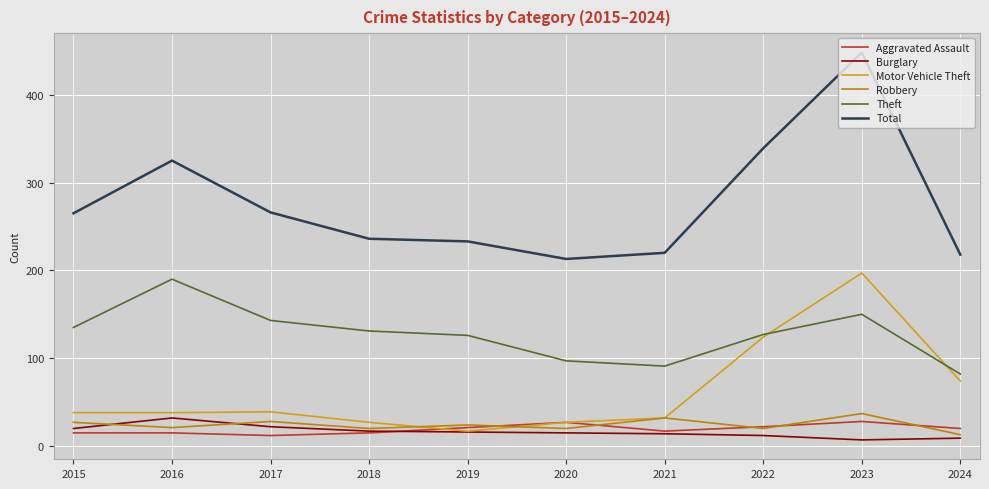

Rank the series at 2015 from highest to lowest value.

Total, Theft, Motor Vehicle Theft, Robbery, Burglary, Aggravated Assault